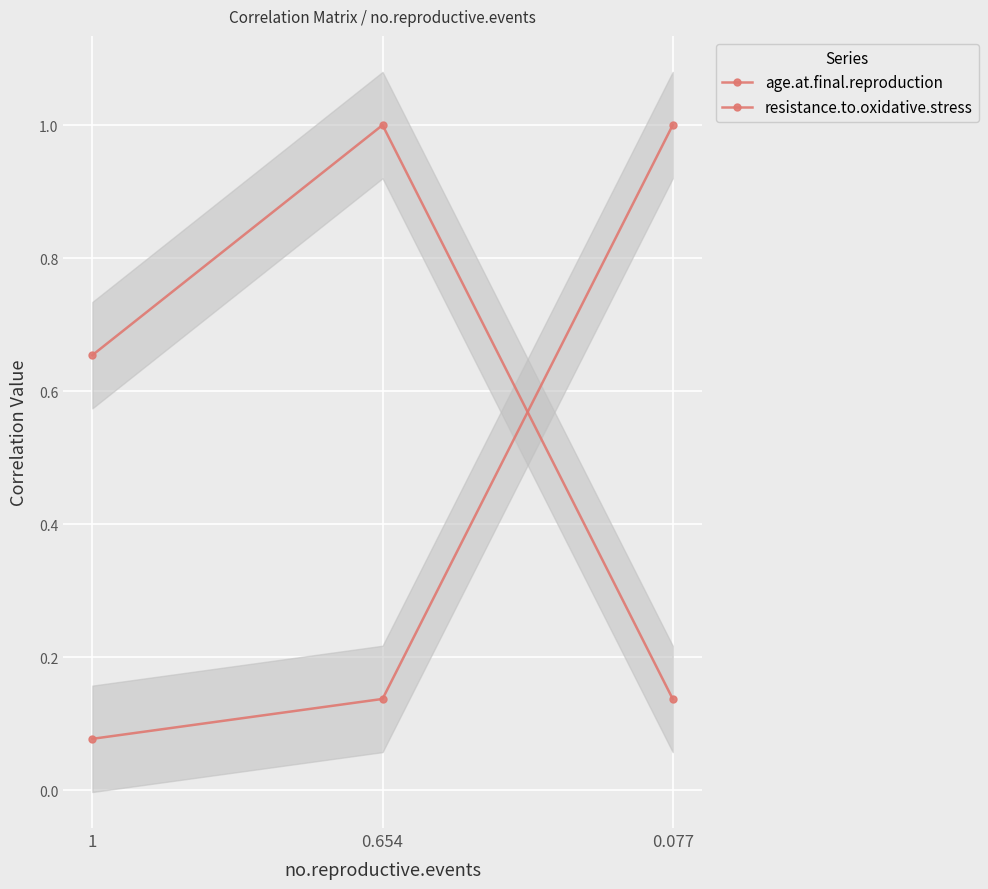

Rank the series by their average value, from lowest to highest.

resistance.to.oxidative.stress, age.at.final.reproduction